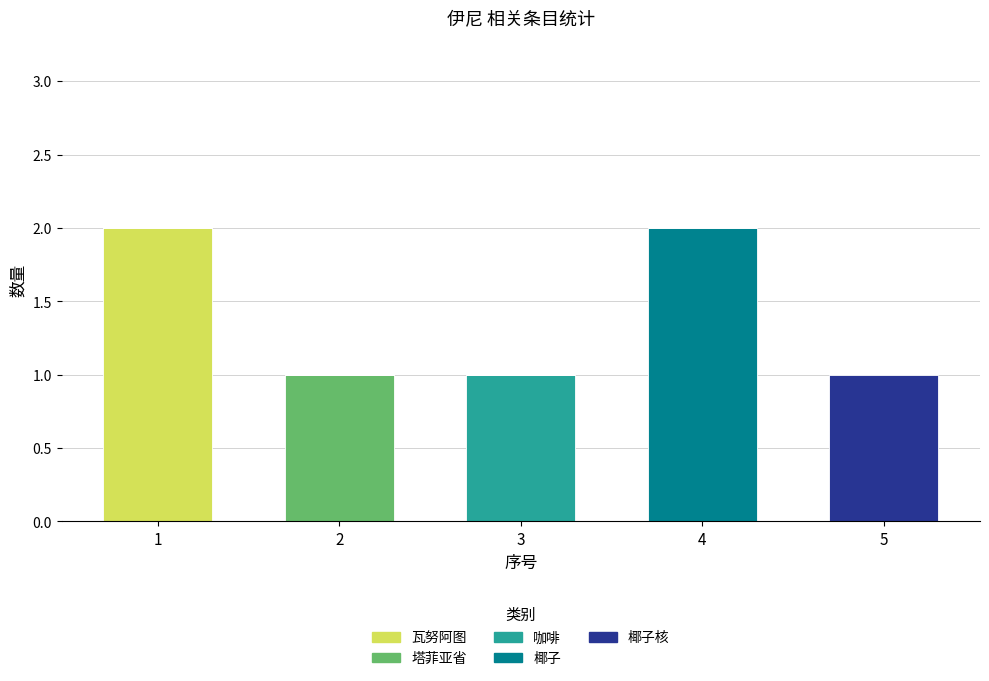

Reading left to right, transcribe the values for 瓦努阿图.

1=2	2=0	3=0	4=0	5=0